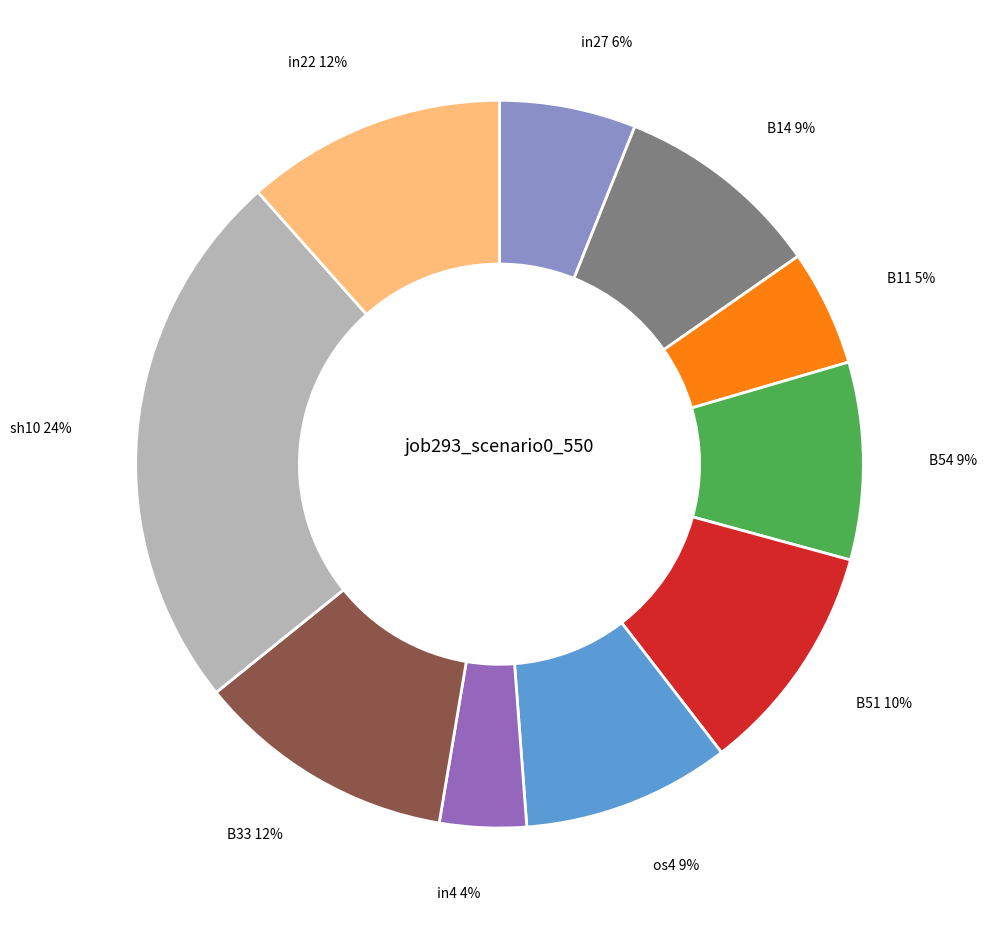

To the nearest percent, what is the average slice percentage?

10%